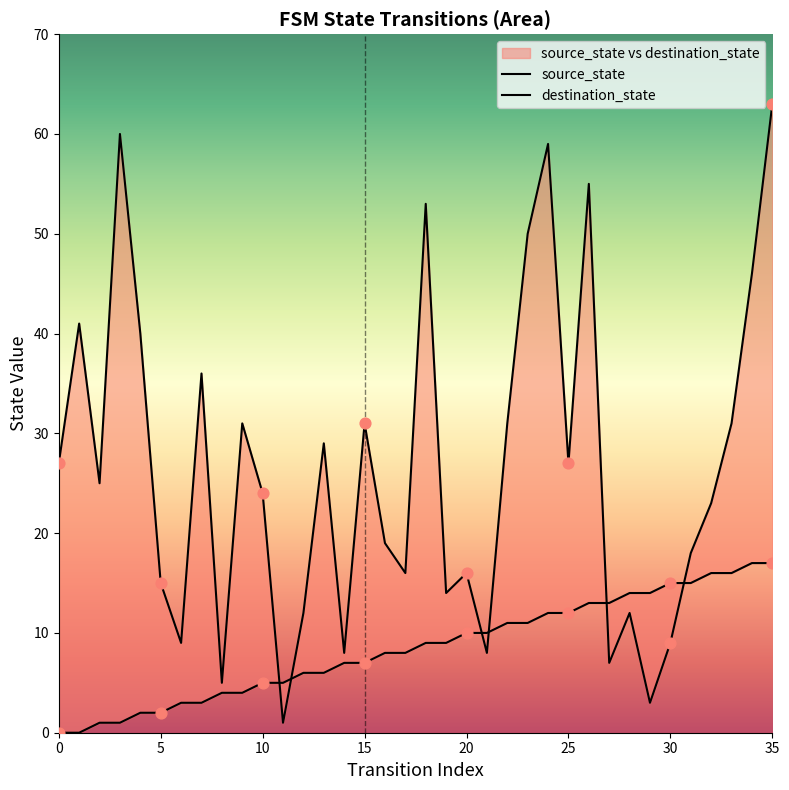

Which series has the largest total across all categories?

destination_state